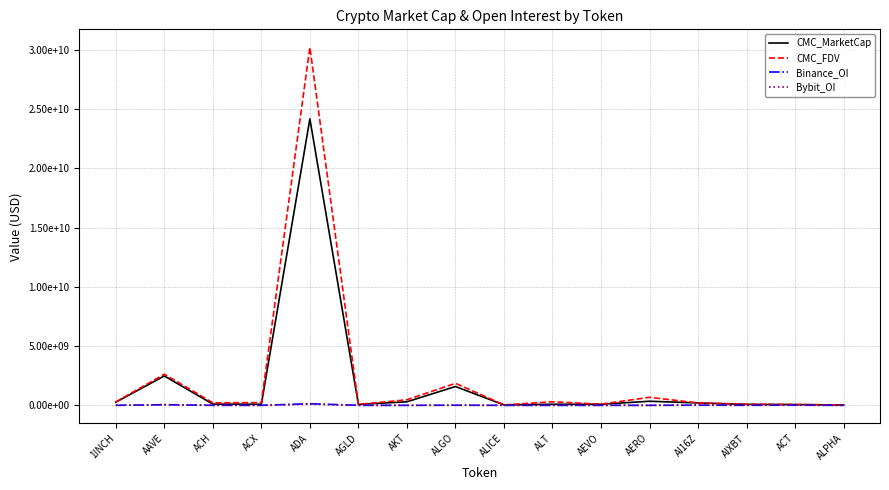

How many interior local peaks does the Bybit_OI series have?

5